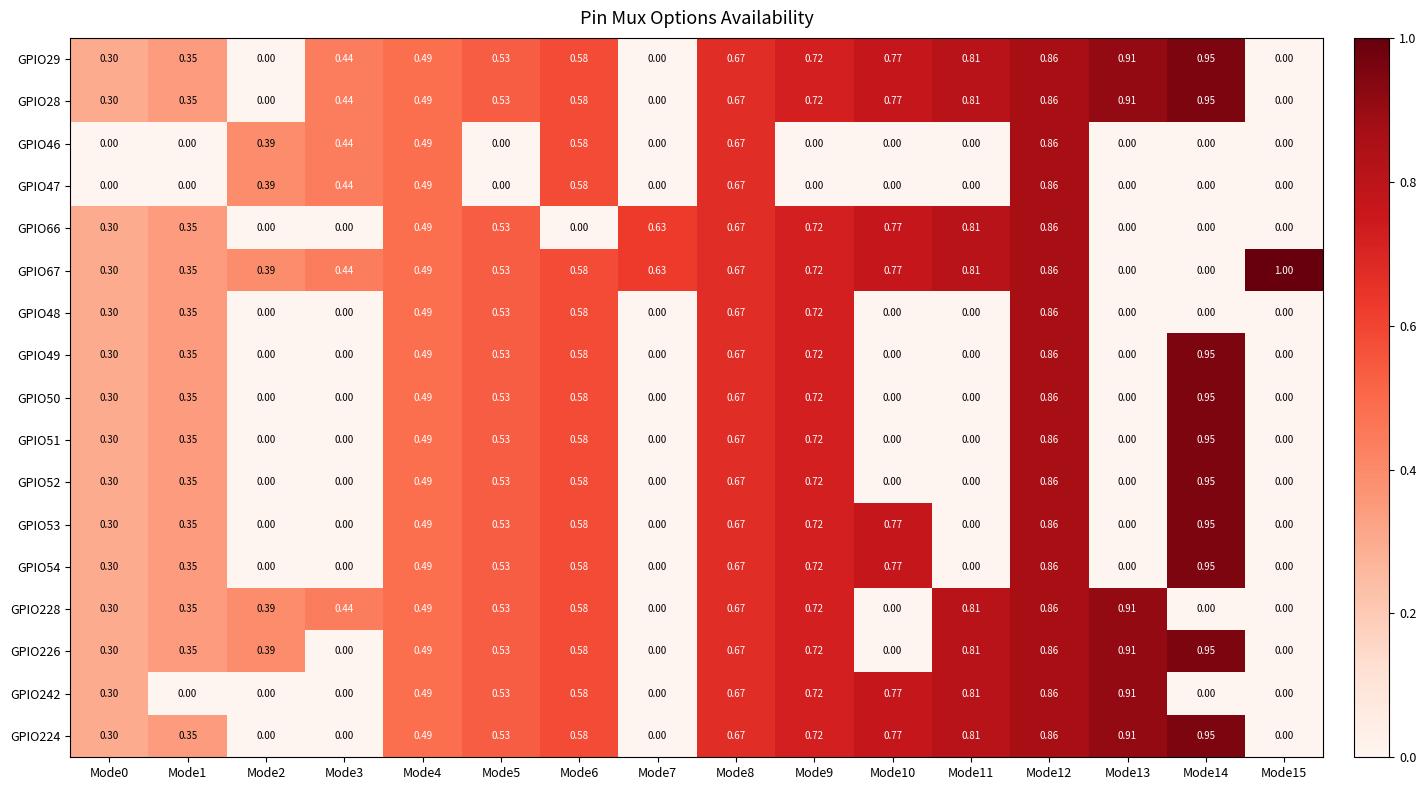

Is the value of GPIO50 at Mode5 greater than the value of GPIO28 at Mode10?

No